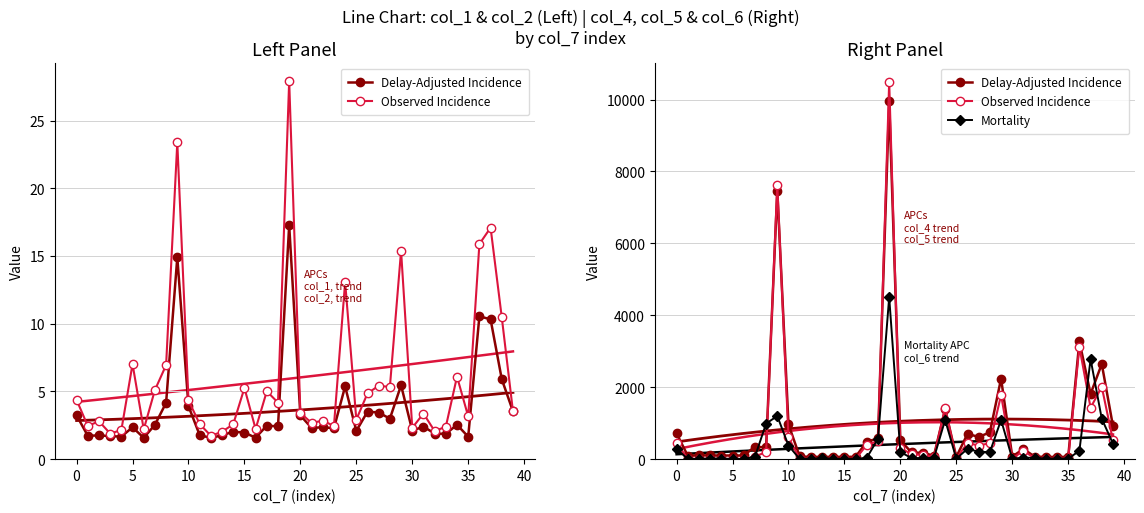

After their last crossing, which series has the higher values: Observed Incidence or Mortality?

Observed Incidence